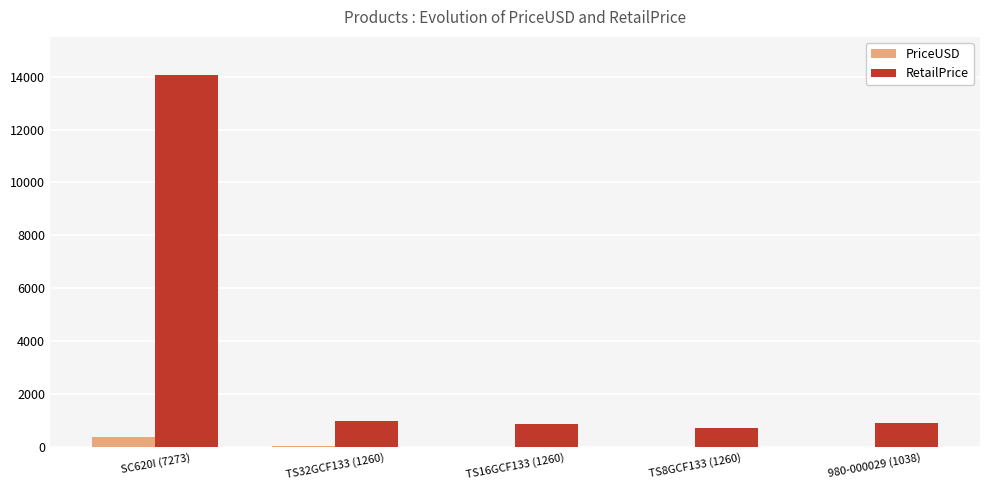

At which label does PriceUSD reach its peak?

SC620I (7273)